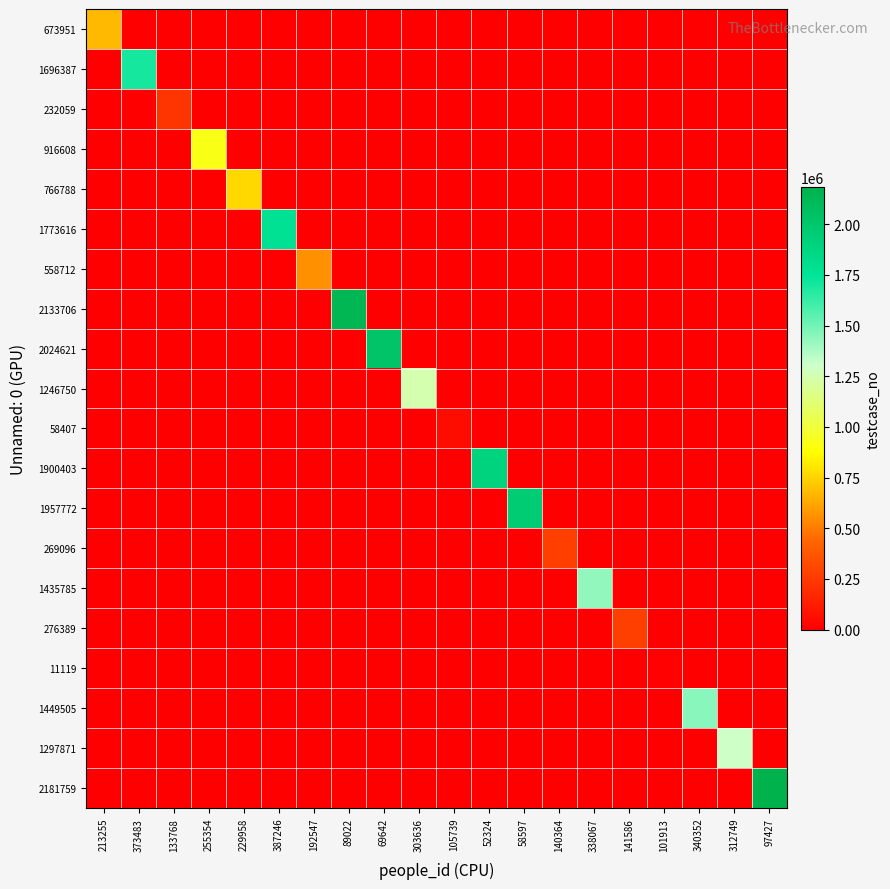

At how many categories does at least one series exceed 1744117?

6